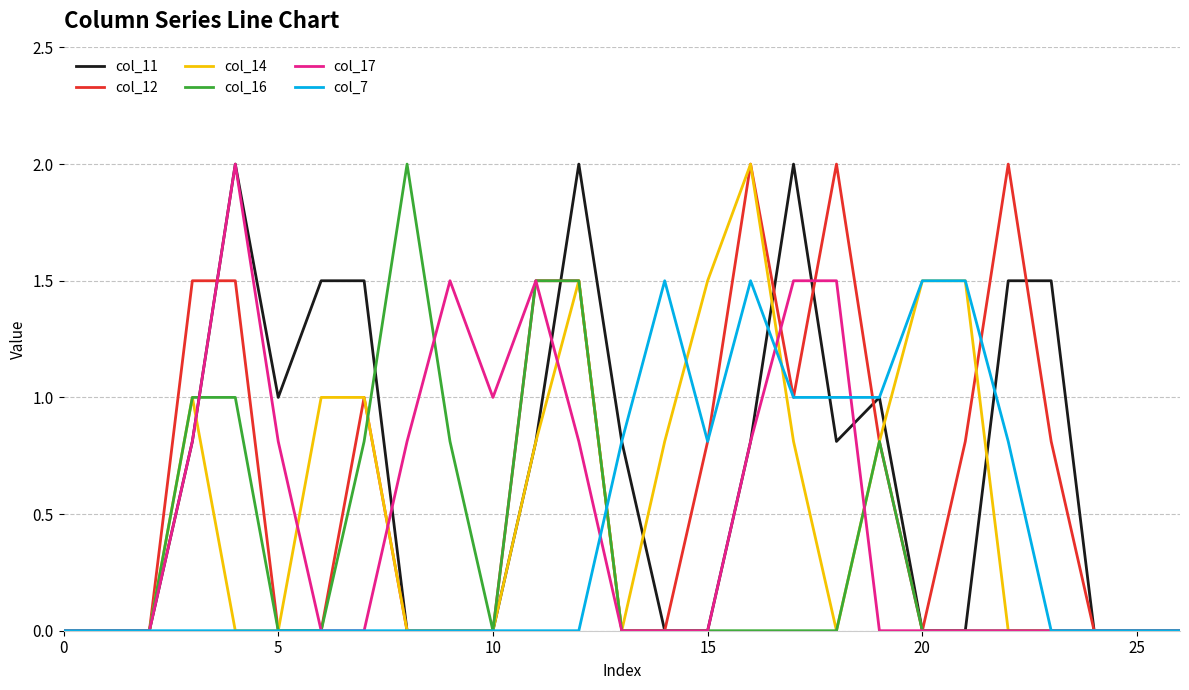

What is the maximum value shown in the chart?

2.0